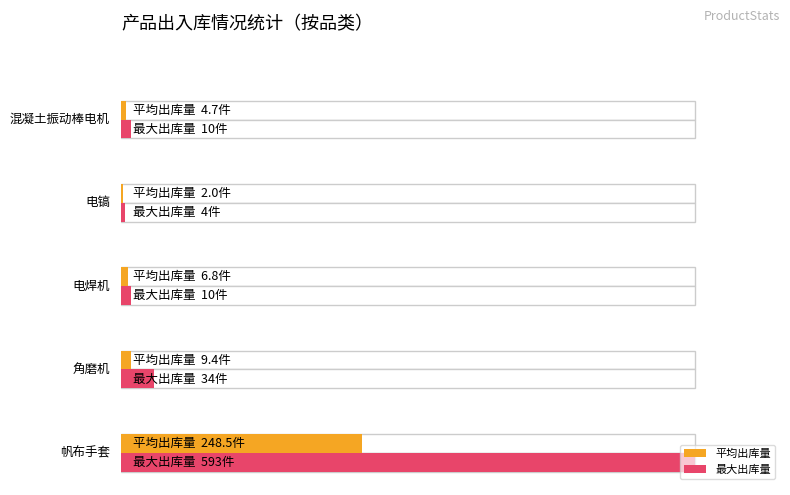

What are all the series names shown in the legend?

平均出库量, 最大出库量